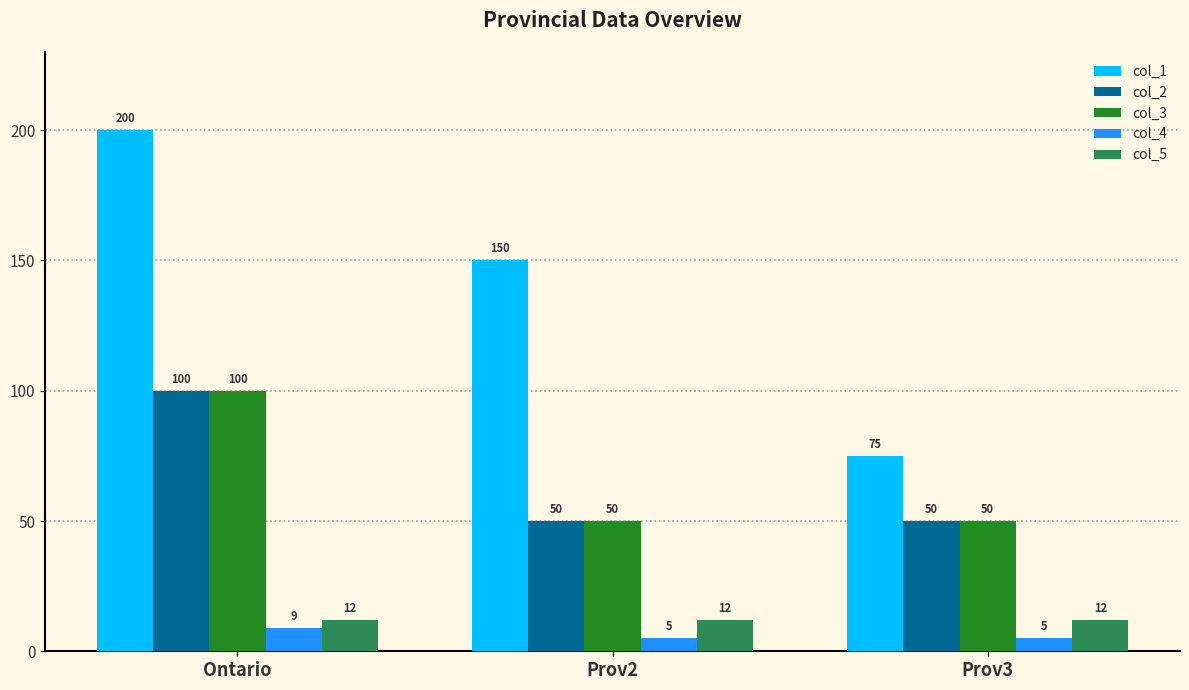

Reading left to right, extract all data points from this chart.

col_1: Ontario=200	Prov2=150	Prov3=75
col_2: Ontario=100	Prov2=50	Prov3=50
col_3: Ontario=100	Prov2=50	Prov3=50
col_4: Ontario=9	Prov2=5	Prov3=5
col_5: Ontario=12	Prov2=12	Prov3=12